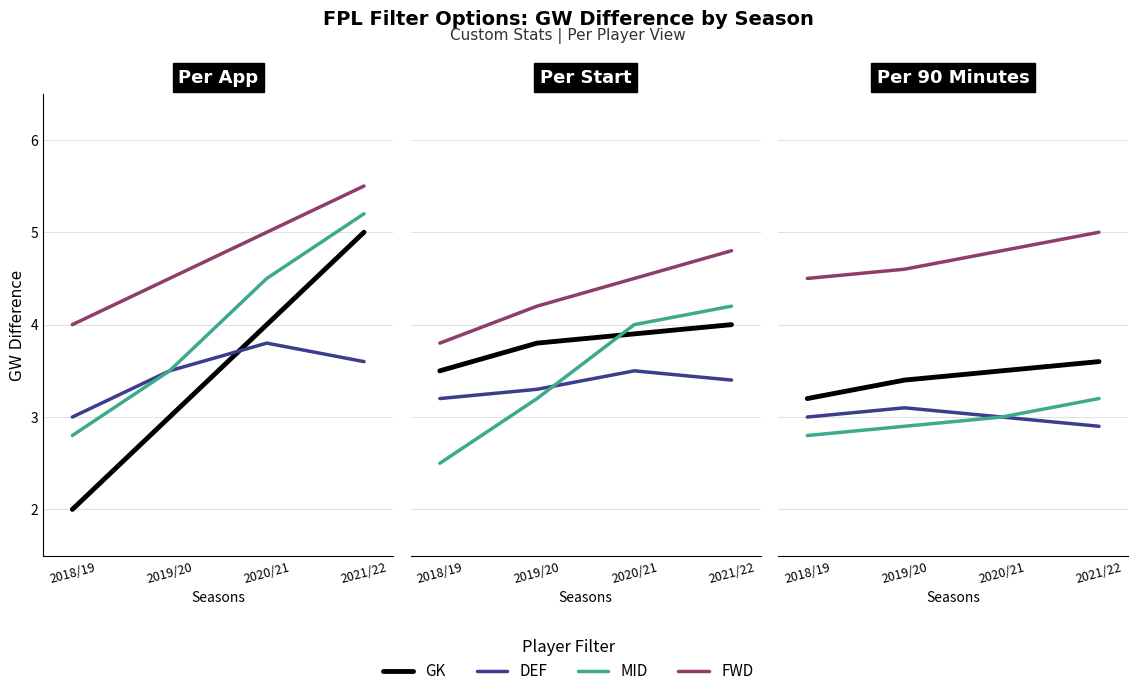

What is the total value across all series at 2020/21?

14.3